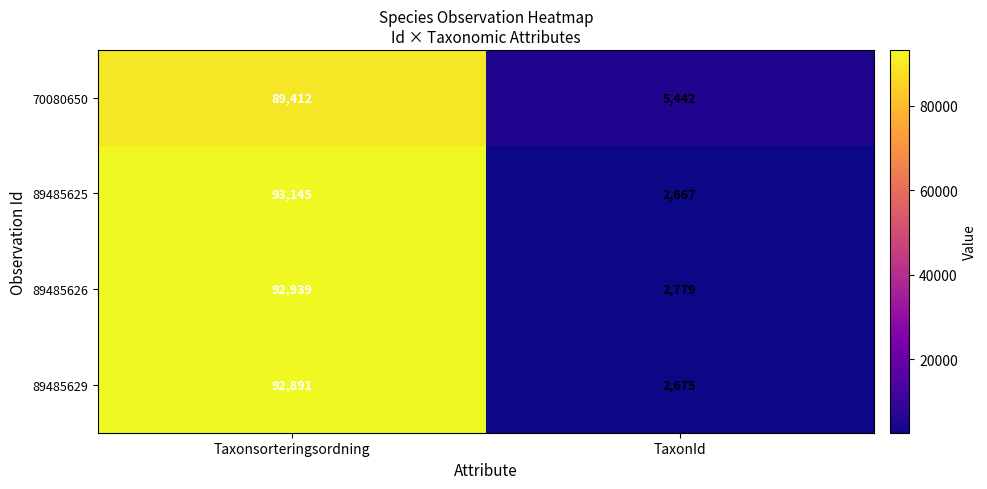

The 70080650 series shows 3306 at TaxonId. True or false?

False